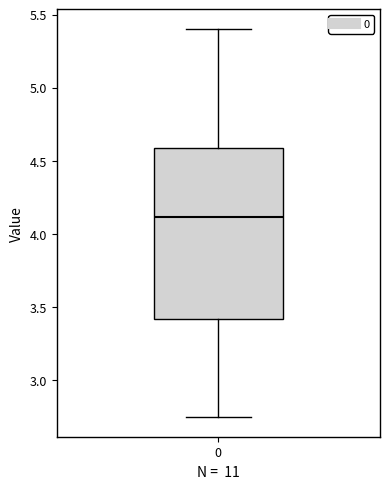

Transcribe this box plot: give where the median line is, the range the box spans, and where the two whiskers end, as read against the y-axis. The values are not printed on the chart, so give them approximately, as read against the axis.

median 4.10, box 3.40 to 4.60, whiskers 2.75 to 5.40